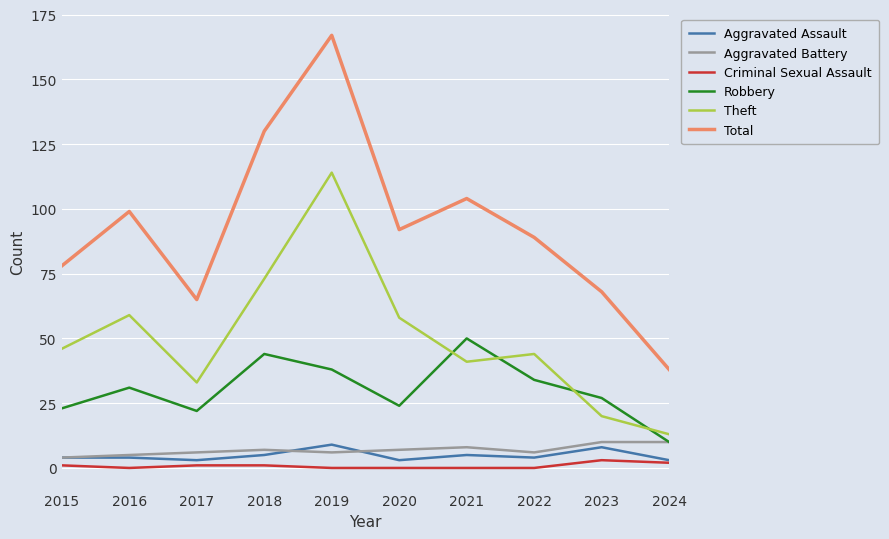

What value does the Aggravated Battery series have at 2018?

7